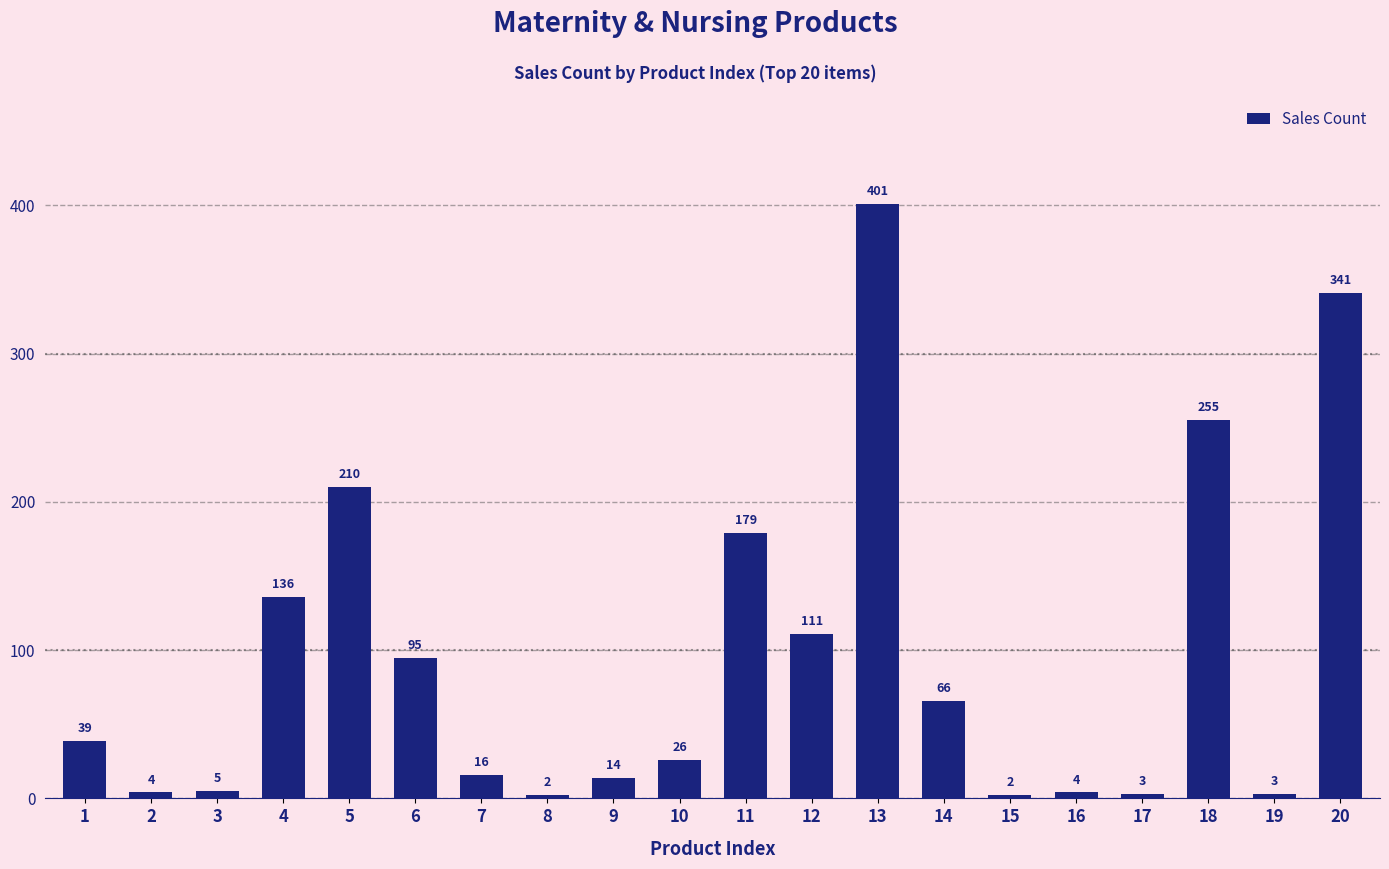

How many bars are there in total?

20